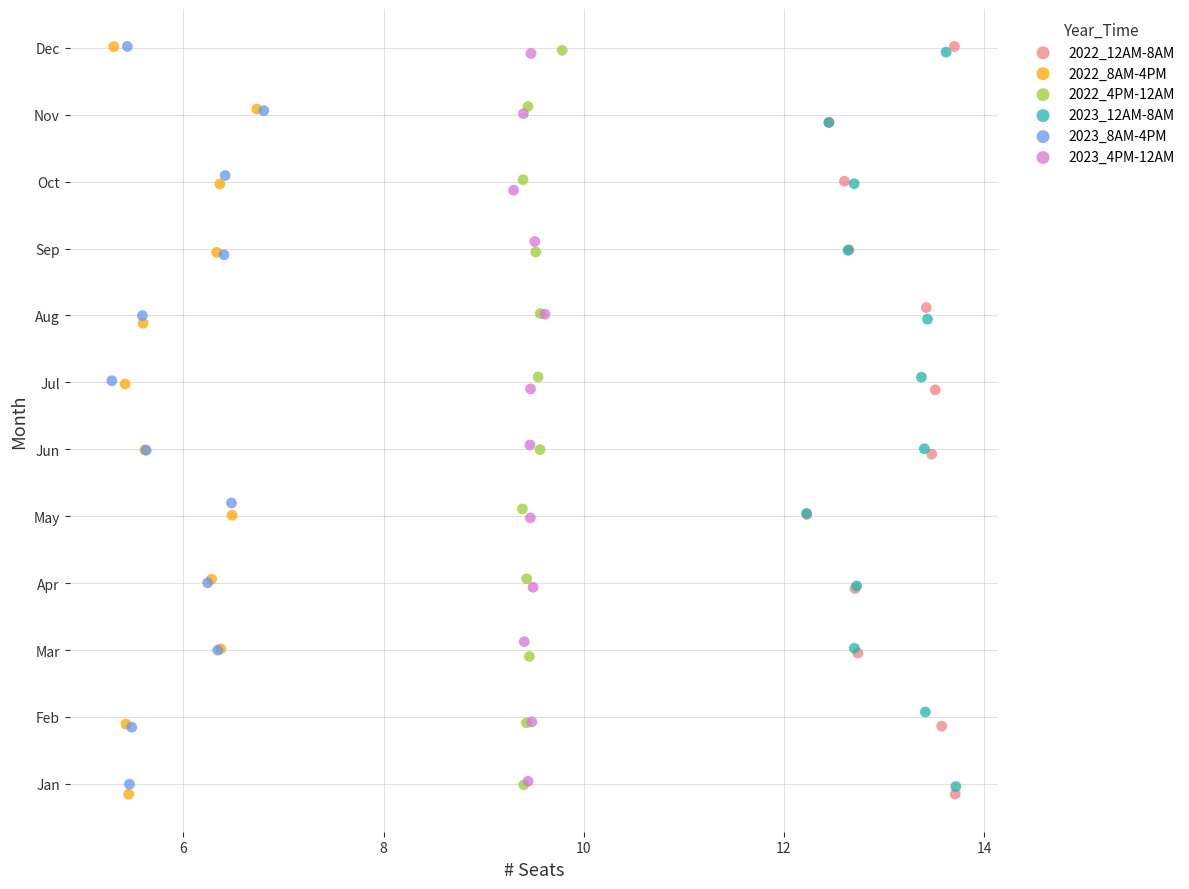

What are all the series names shown in the legend?

2022_12AM-8AM, 2022_8AM-4PM, 2022_4PM-12AM, 2023_12AM-8AM, 2023_8AM-4PM, 2023_4PM-12AM